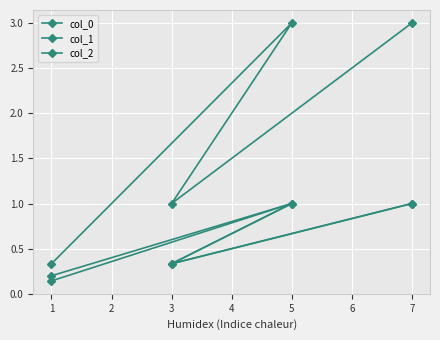

What is the value of the col_0 point at the 1st from the left?

1.0